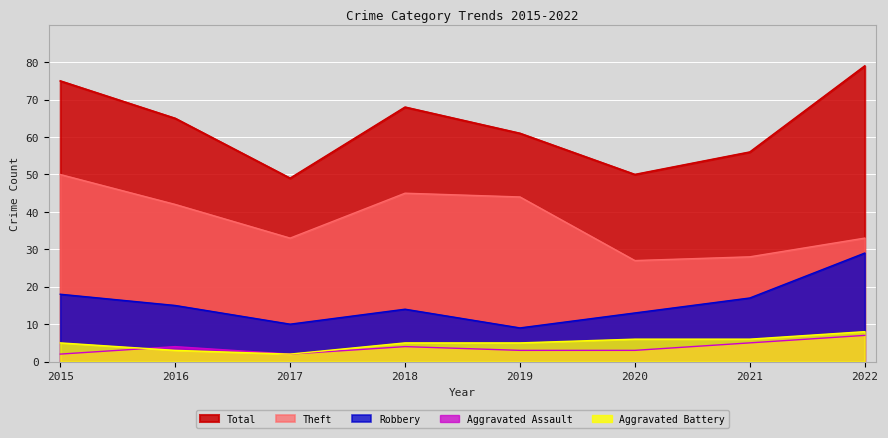

How many interior local peaks does the Robbery series have?

1